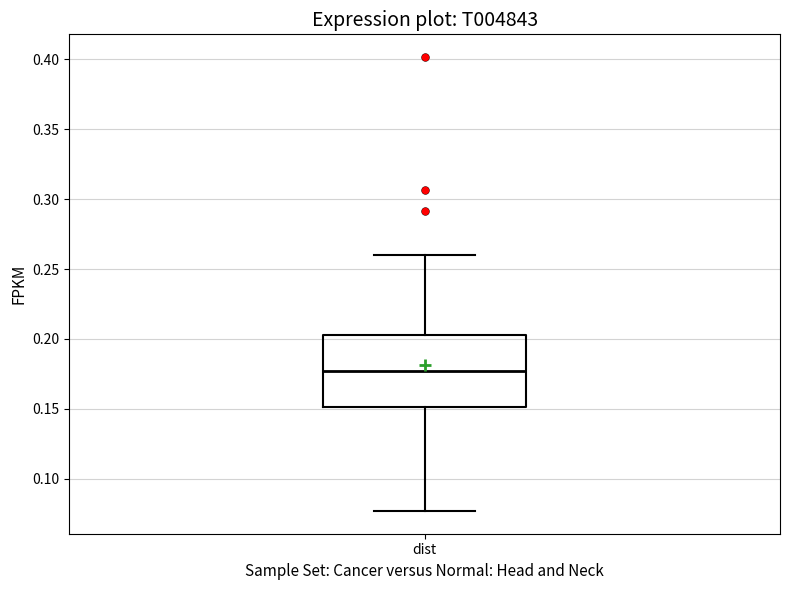

Where does the median line of the box for dist sit on the y-axis? The values are not printed on the chart, so give them approximately, as read against the axis.

0.175